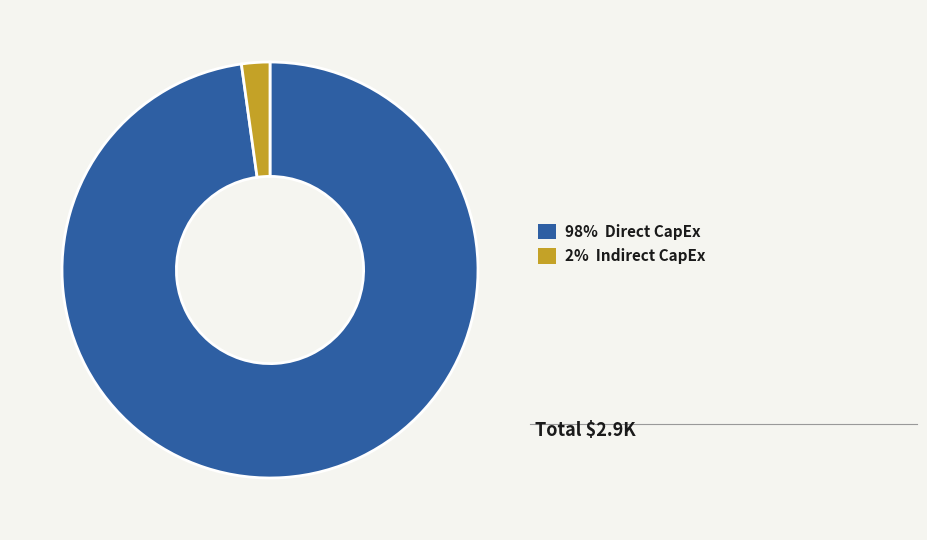

Is 98% Direct CapEx the majority of the pie?

Yes